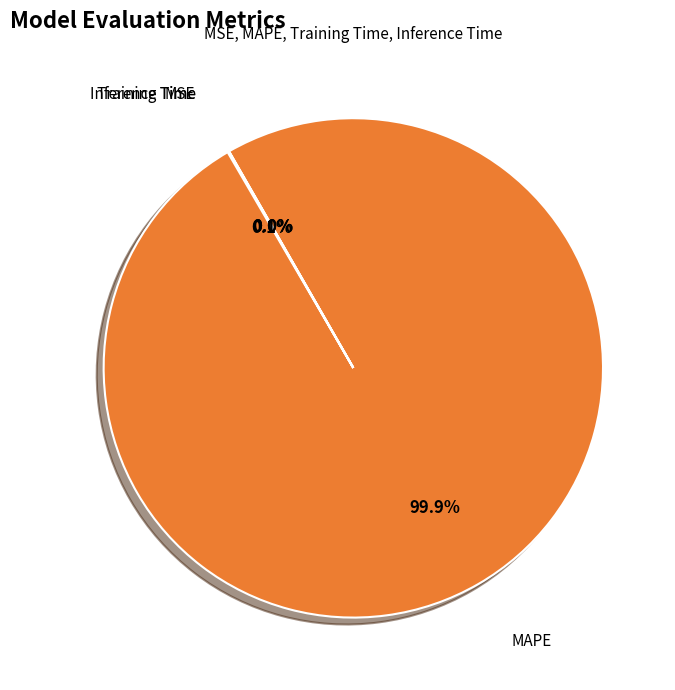

Which category has the biggest portion of the pie?

MAPE